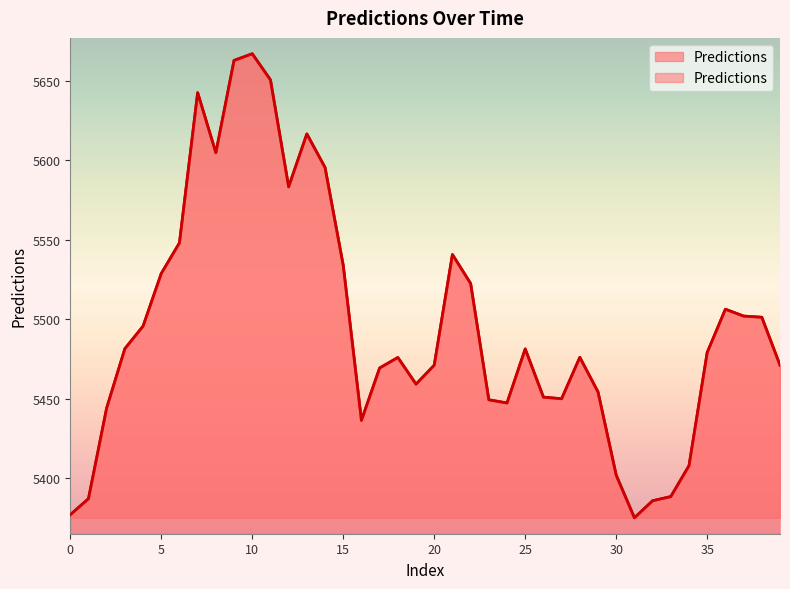

Reading left to right, what are all the values shown in this chart?

5377.0	5387.1	5444.2	5481.5	5495.7	5528.8	5548.1	5642.5	5604.8	5662.9	5667.0	5650.6	5583.3	5616.6	5595.5	5533.9	5436.4	5469.3	5476.0	5459.2	5471.1	5540.7	5522.5	5449.4	5447.3	5481.3	5451.0	5450.0	5476.1	5454.3	5401.9	5375.1	5385.8	5388.5	5407.9	5479.1	5506.3	5502.0	5501.3	5471.1